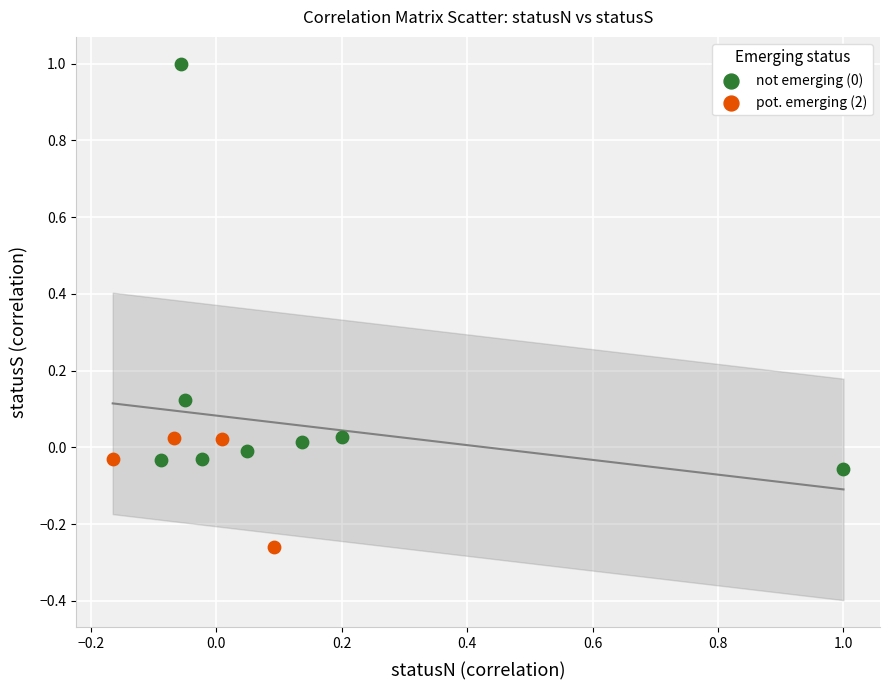

Which series contains the lowest Y value?

pot. emerging (2)